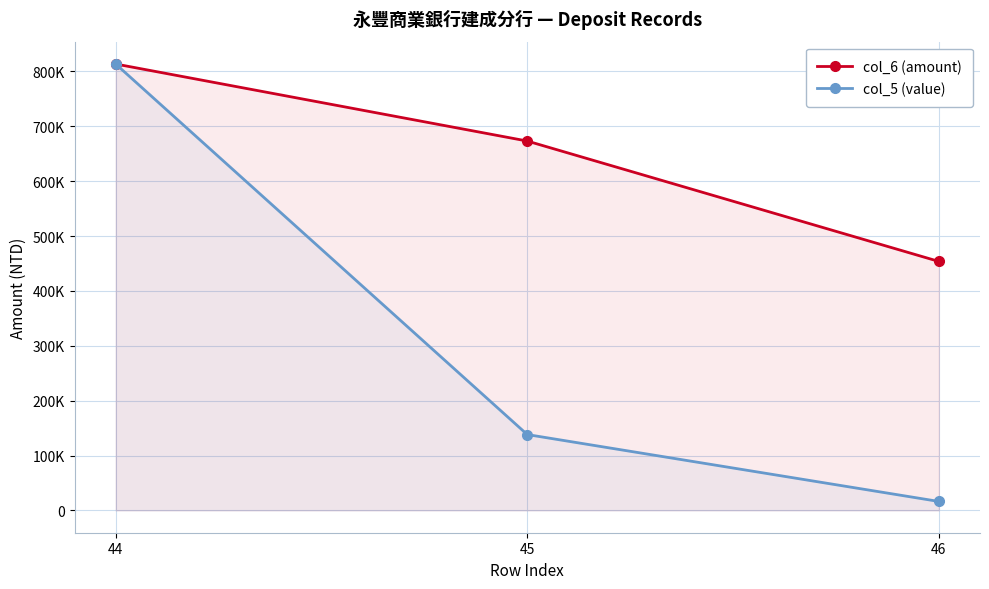

What is the greatest value displayed?

813536.0